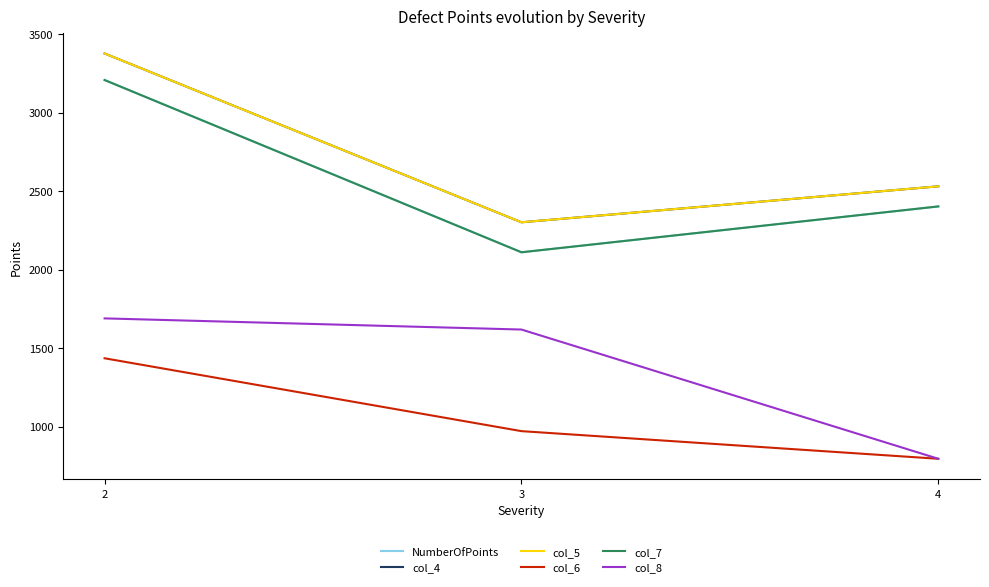

List the series in order of their peak value, highest first.

col_4, col_5, NumberOfPoints, col_7, col_8, col_6